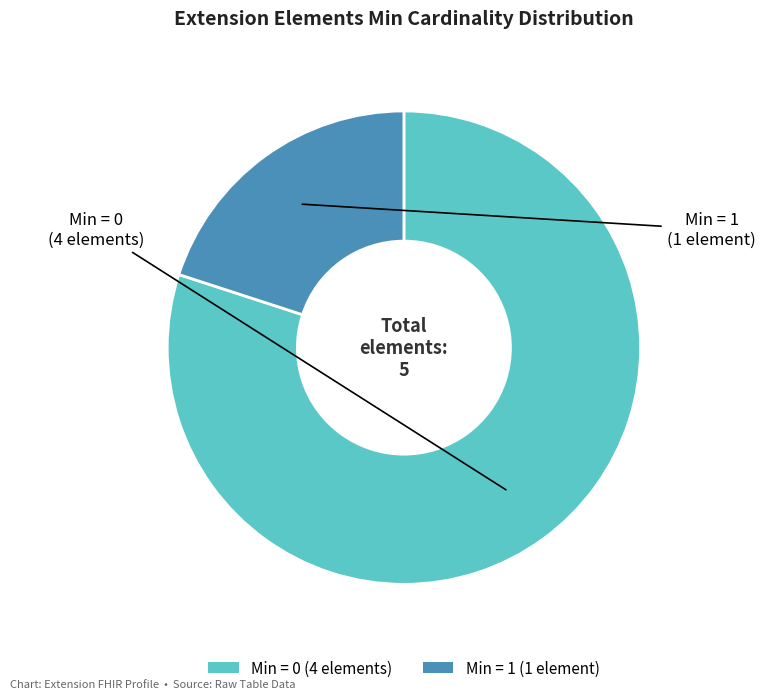

Which category has the biggest portion of the pie?

Min = 0 (4 elements)